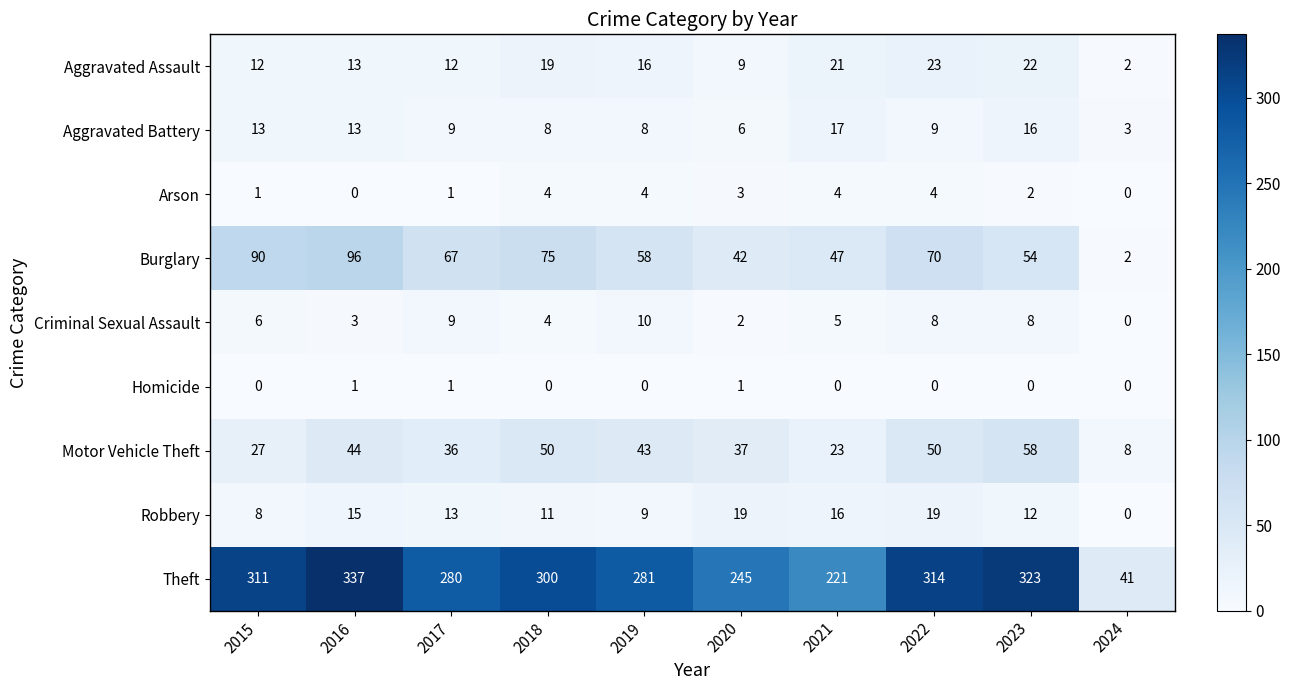

The value of Homicide at 2019 is 0. True or false?

True